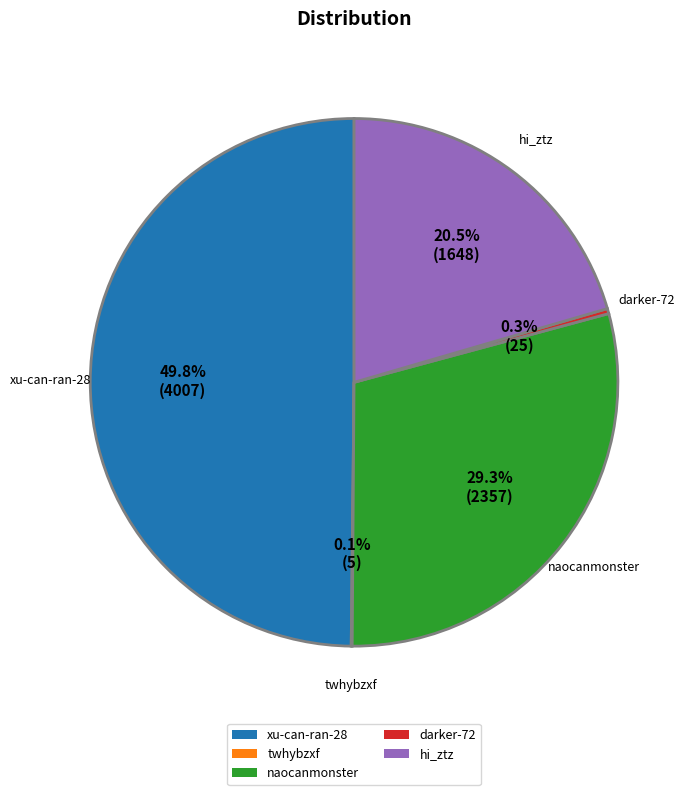

Which has a higher value, darker-72 or xu-can-ran-28?

xu-can-ran-28